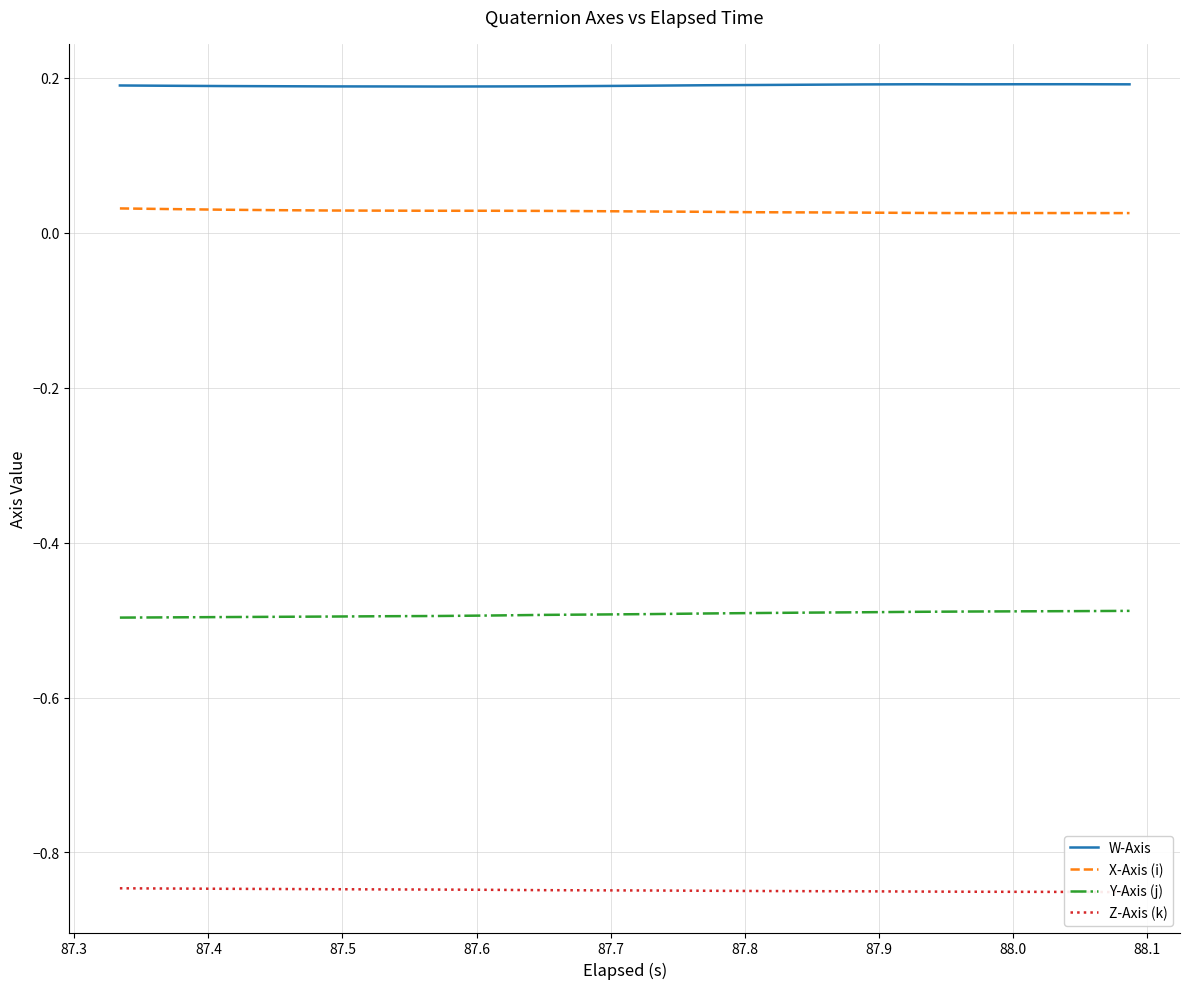

How many lines are shown in the chart?

4